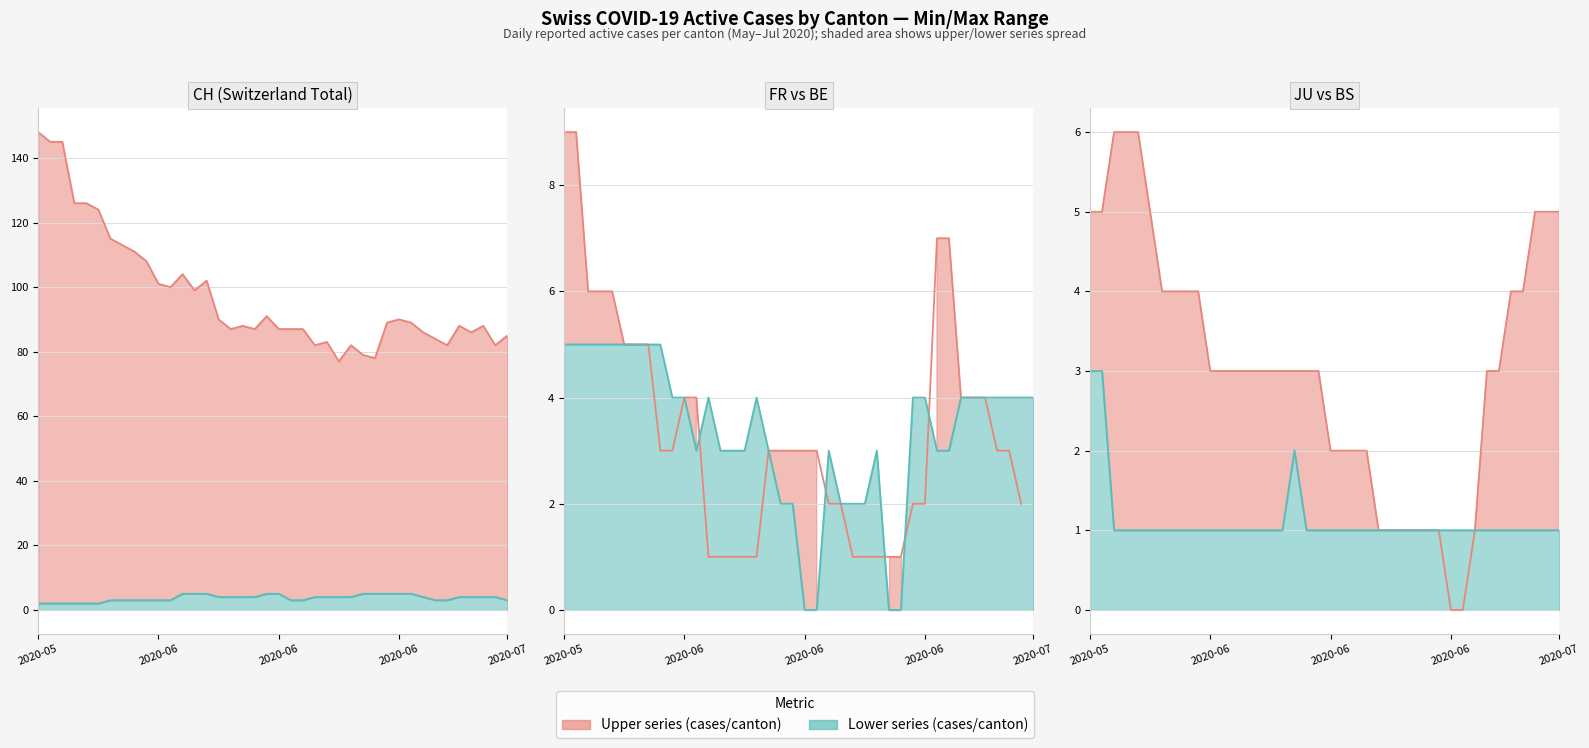

The value of CH Total (active cases) line at 2020-06 is 139.9. True or false?

False